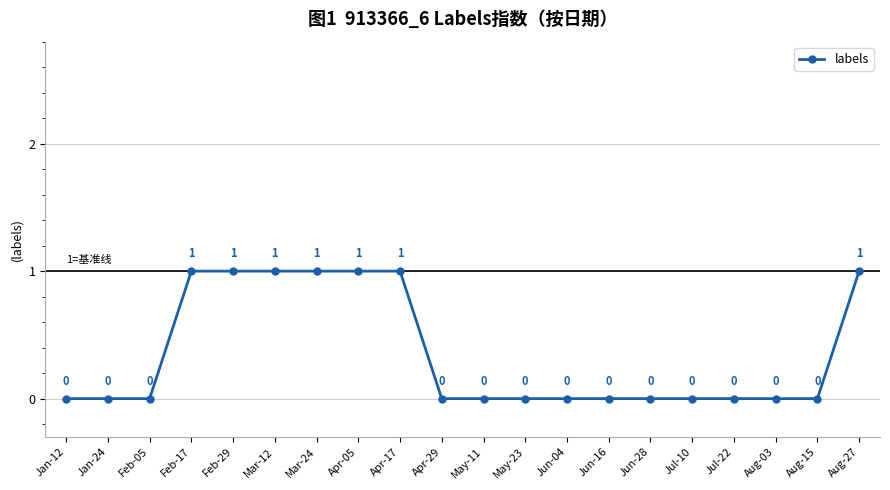

The value at Jul-22 is 1. True or false?

False